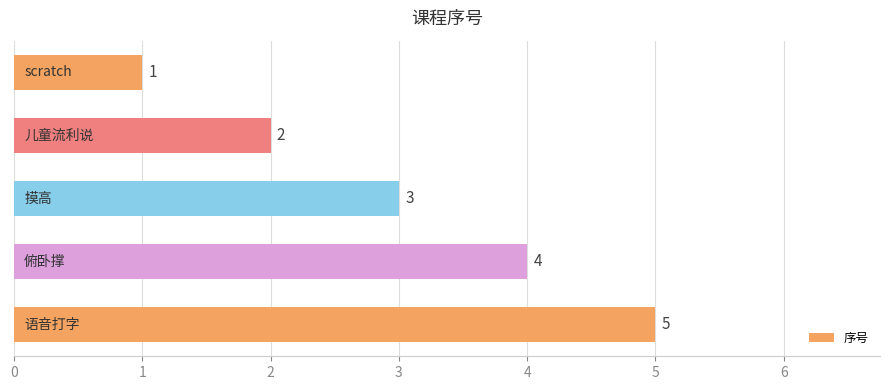

Count the values in the range 2 to 4.

3